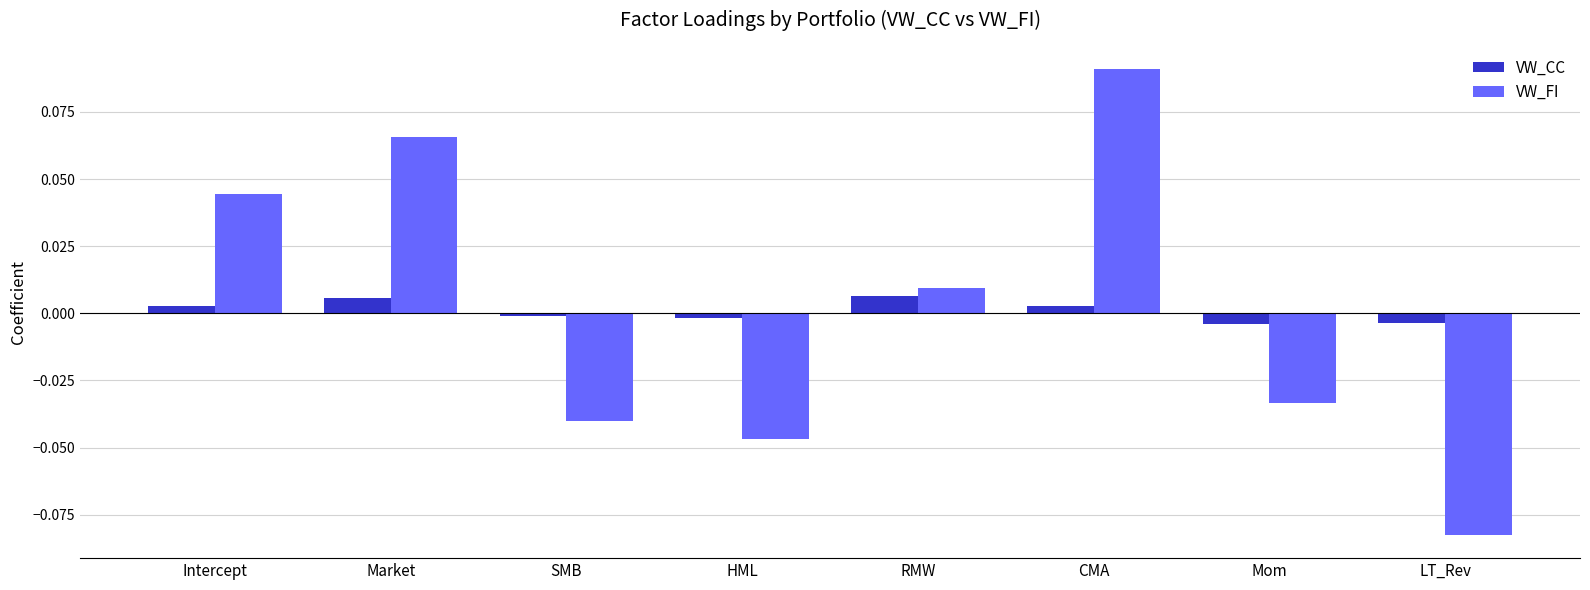

How many data points does each series have?

8